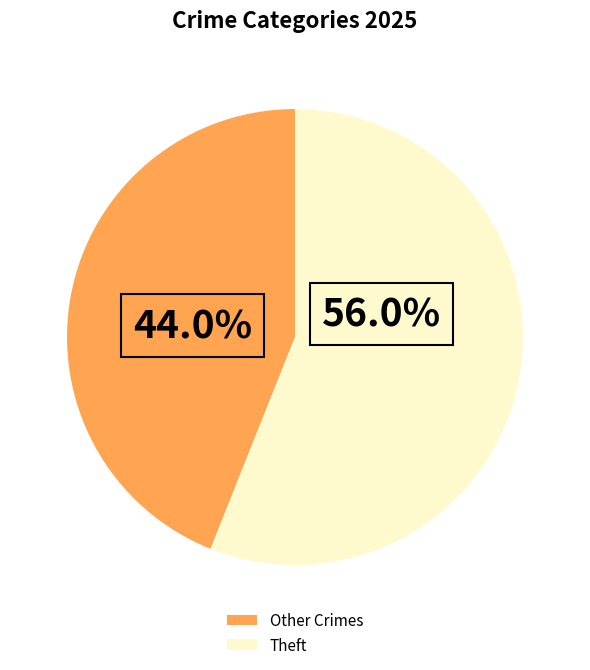

Does any single category account for the majority?

Yes